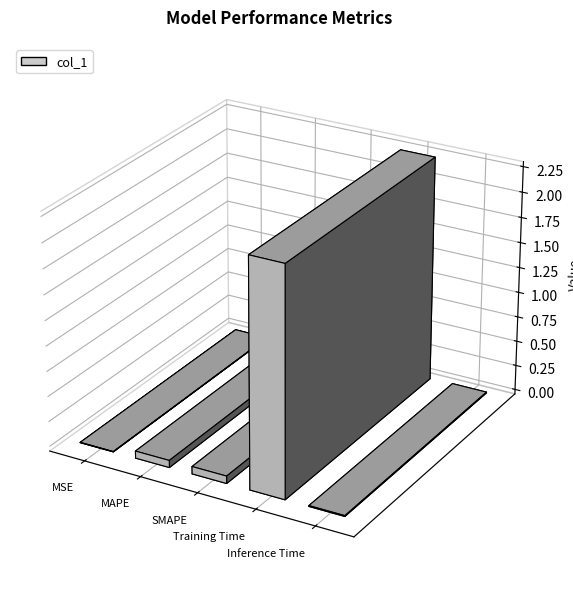

What is the label of the 2nd bar from the right?

Training Time